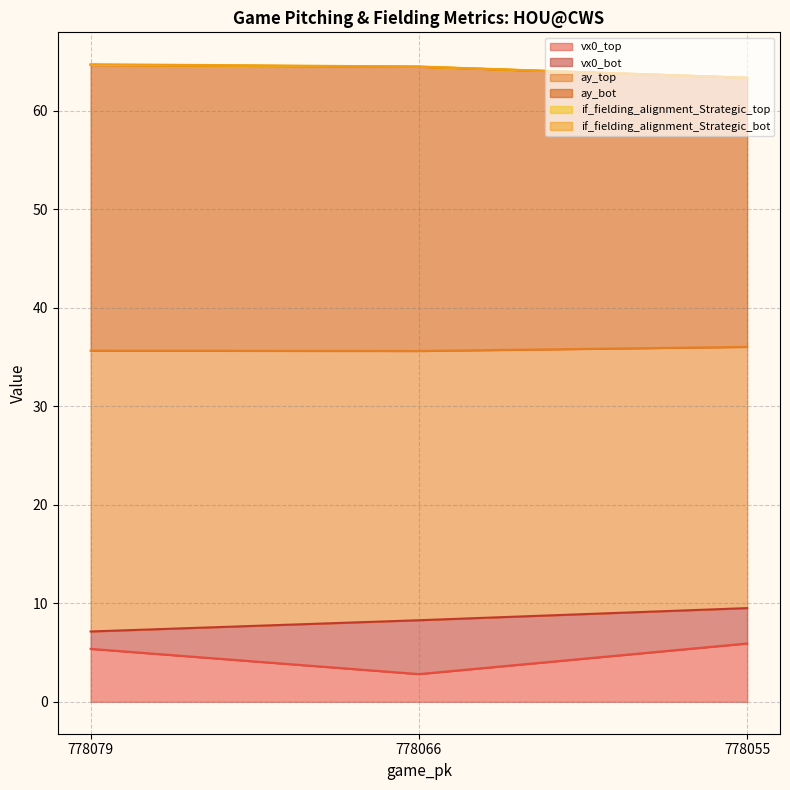

What is the minimum value for vx0_top?

2.8